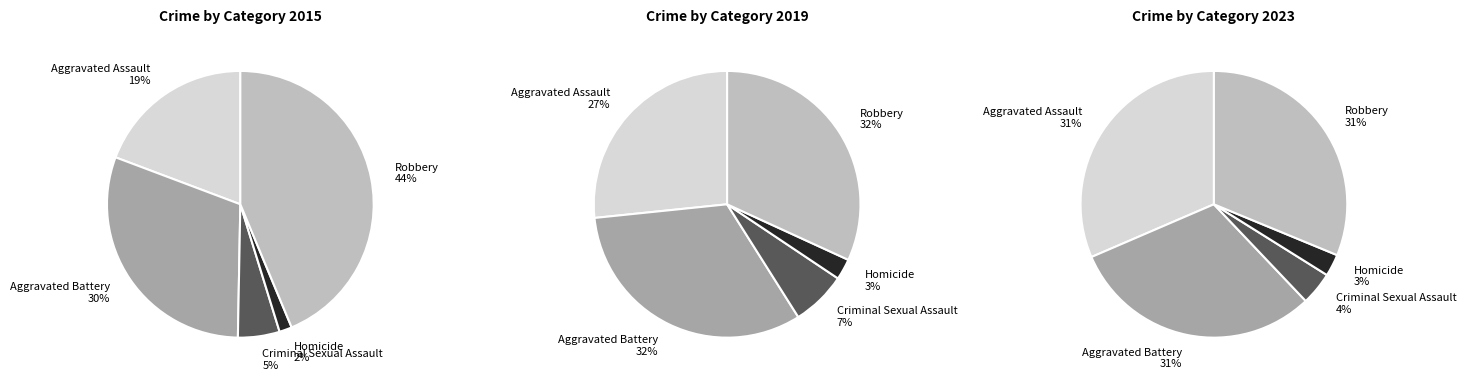

To the nearest percent, what percentage of the pie is Homicide?

2%